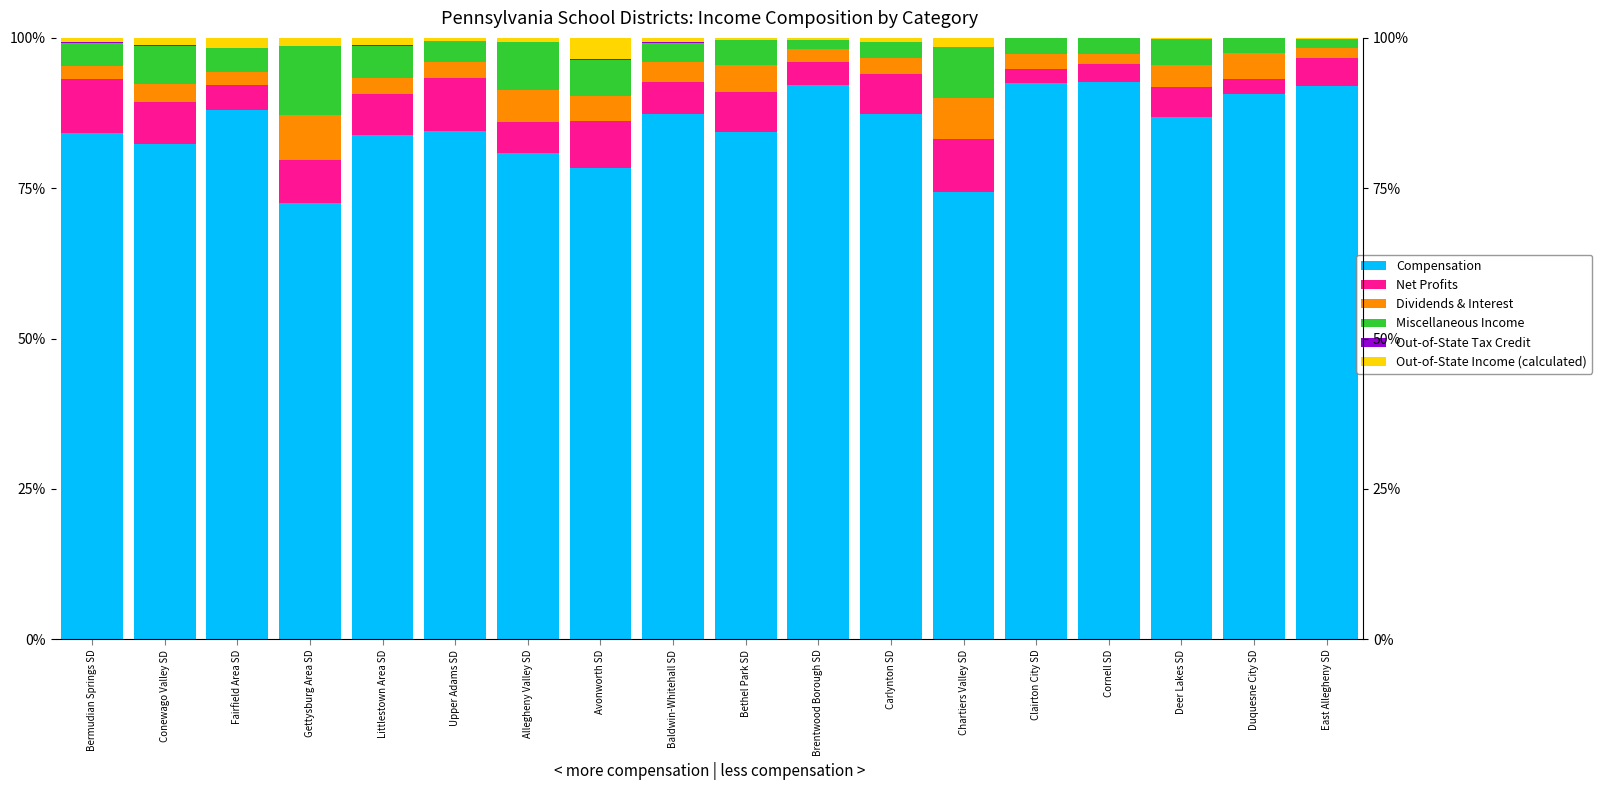

What position from the right is Littlestown Area SD?

14